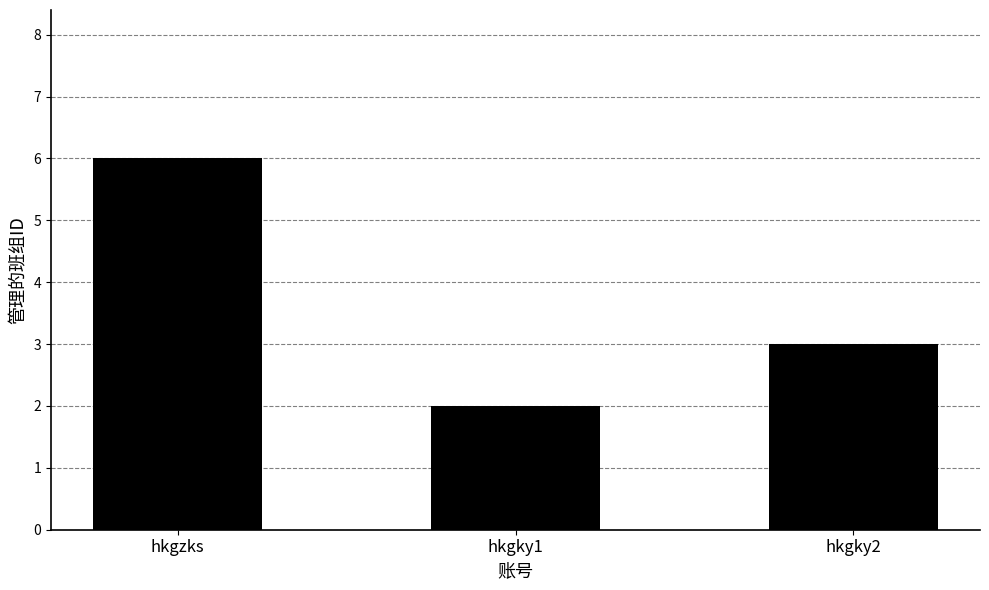

The chart shows a value of 6 at hkgzks. True or false?

True